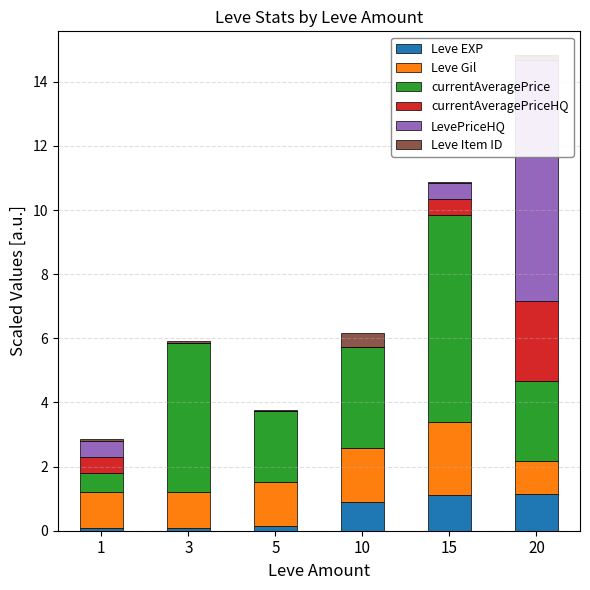

How many bars are there in each group?

6